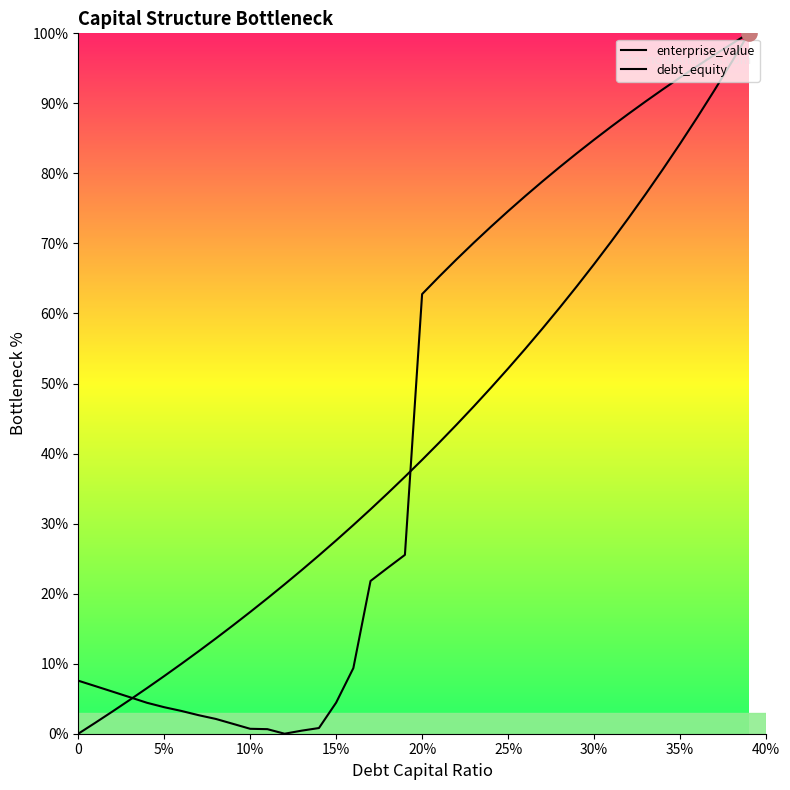

Which series contains the highest Y value?

enterprise_value